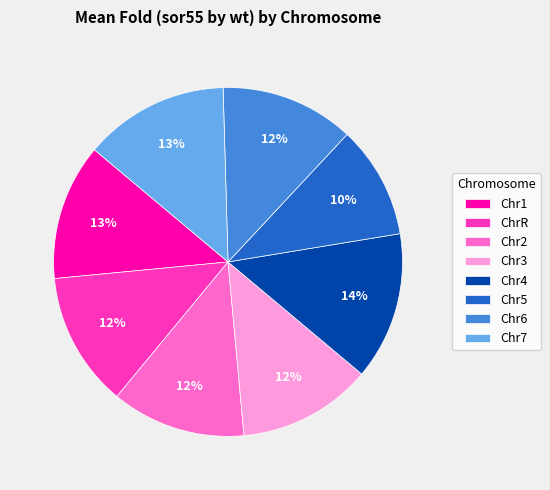

True or false: Chr7 accounts for 1% of the total.

False